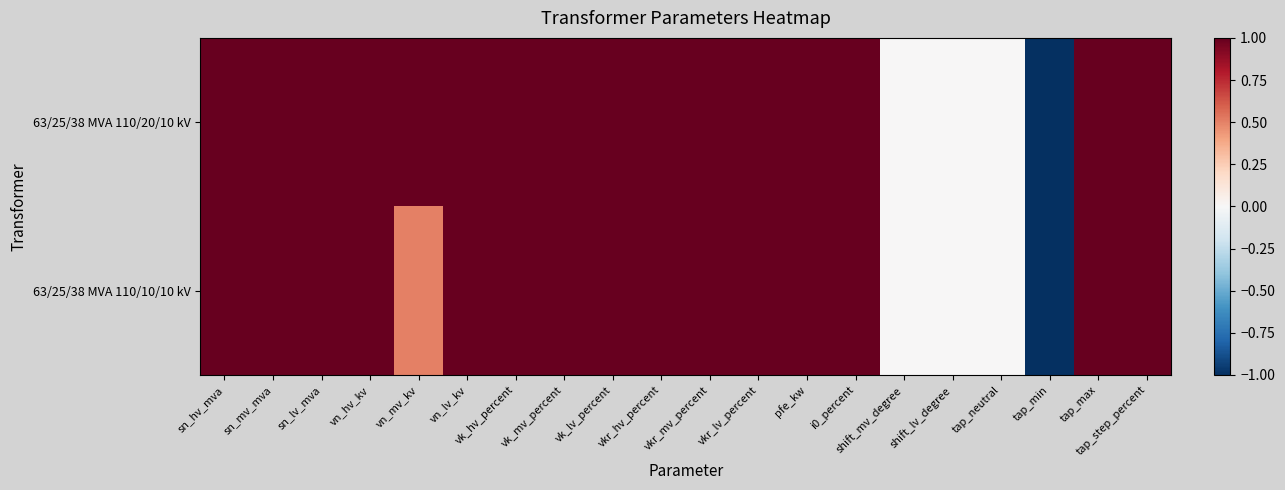

What is the spread (max minus min) of values at vn_mv_kv?

0.5